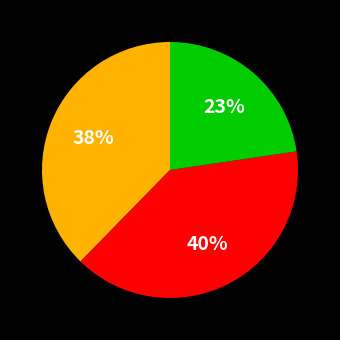

To the nearest percent, what is the average slice percentage?

33%